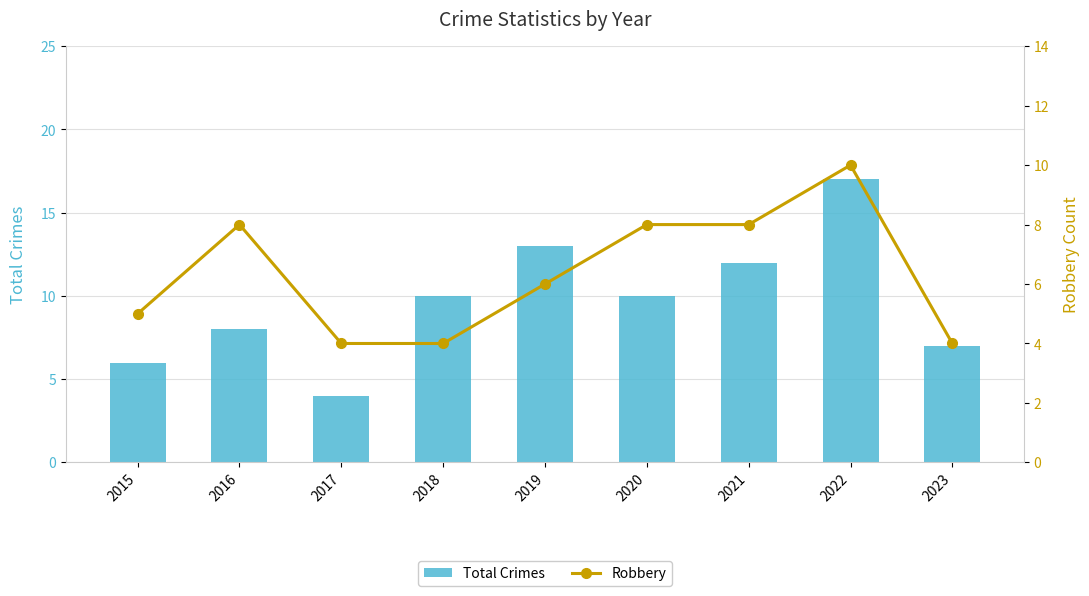

Rank the series by their maximum value, from highest to lowest.

Total Crimes, Robbery